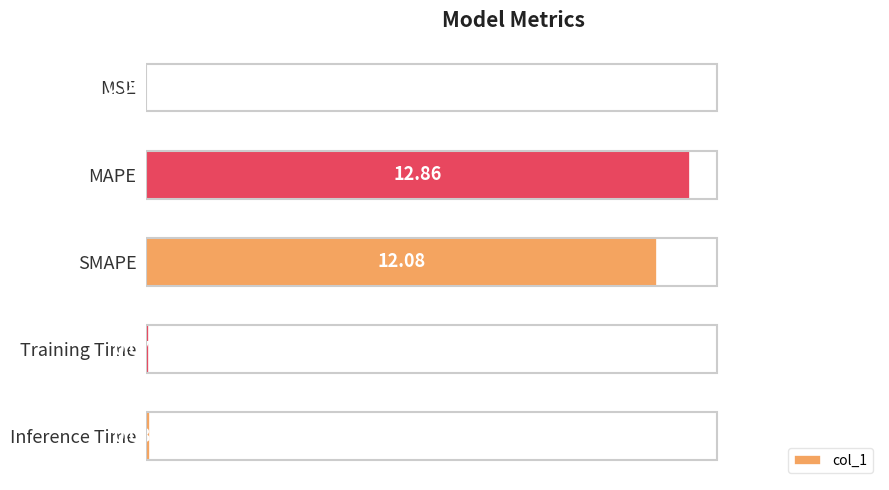

What is the change in value from MSE to MAPE?

+12.9